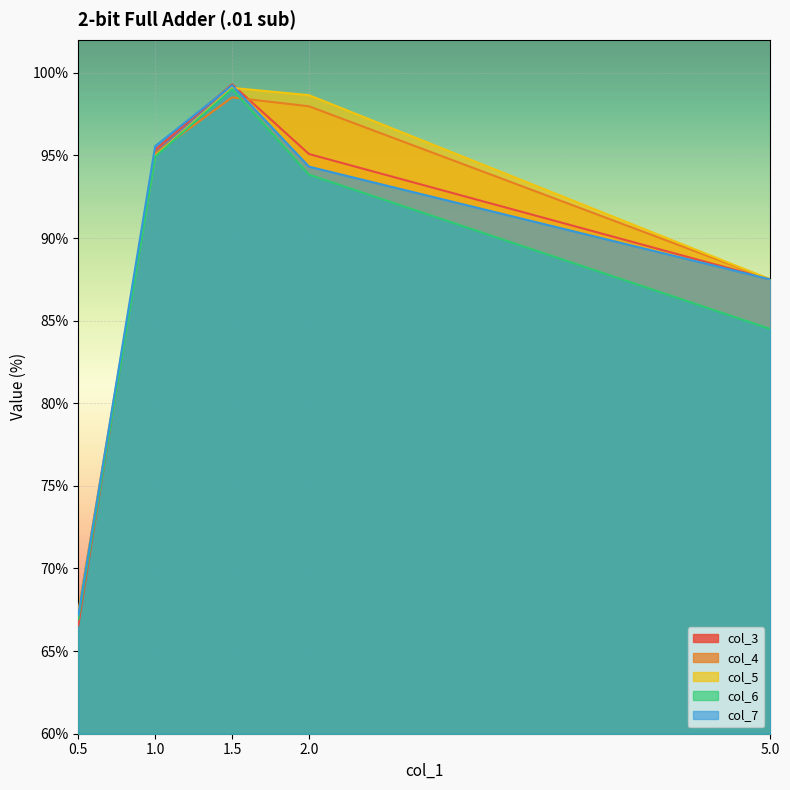

The col_6 series shows 66.9 at 0.5. True or false?

True